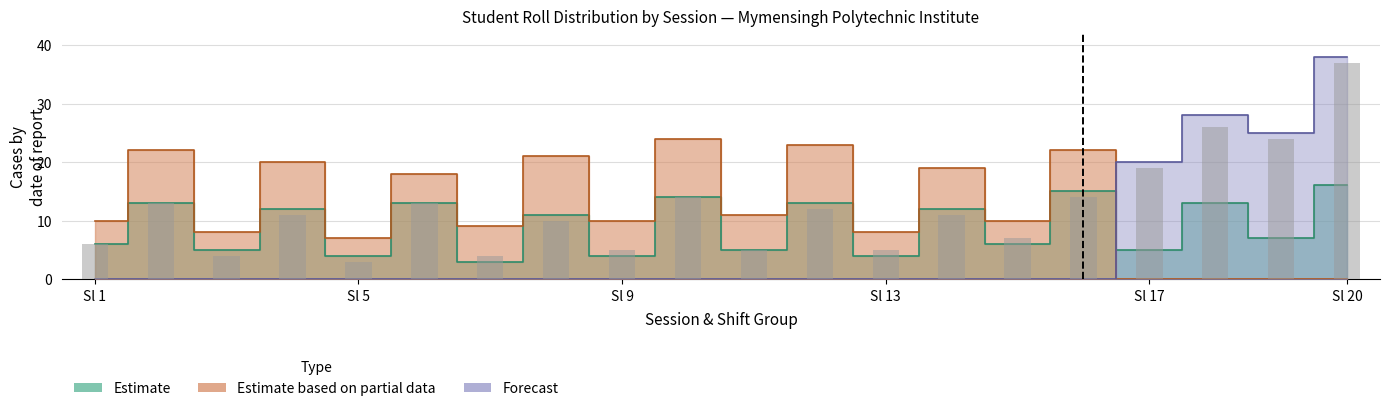

The value of Estimate at Sl 20 is 23. True or false?

False